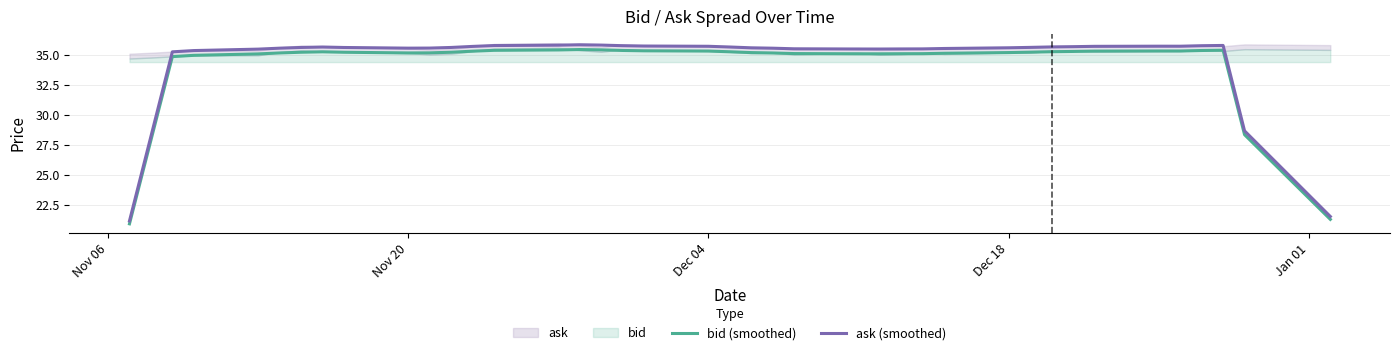

What is the value of the bid (smoothed) point at the 18th from the left?

35.4